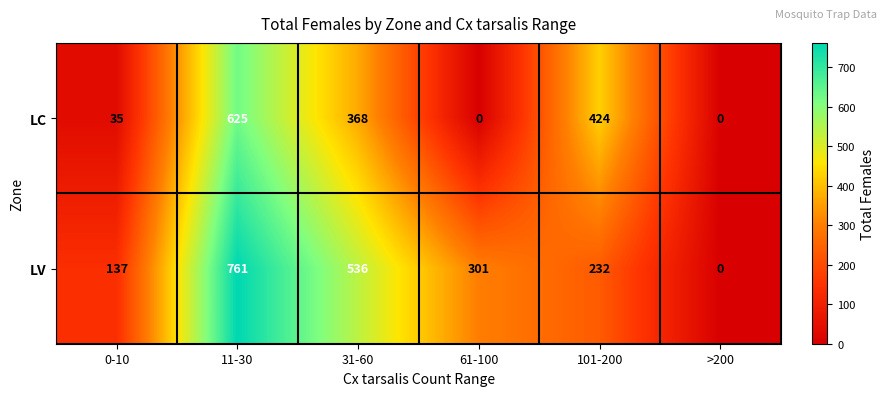

Which series has the largest total across all categories?

LV